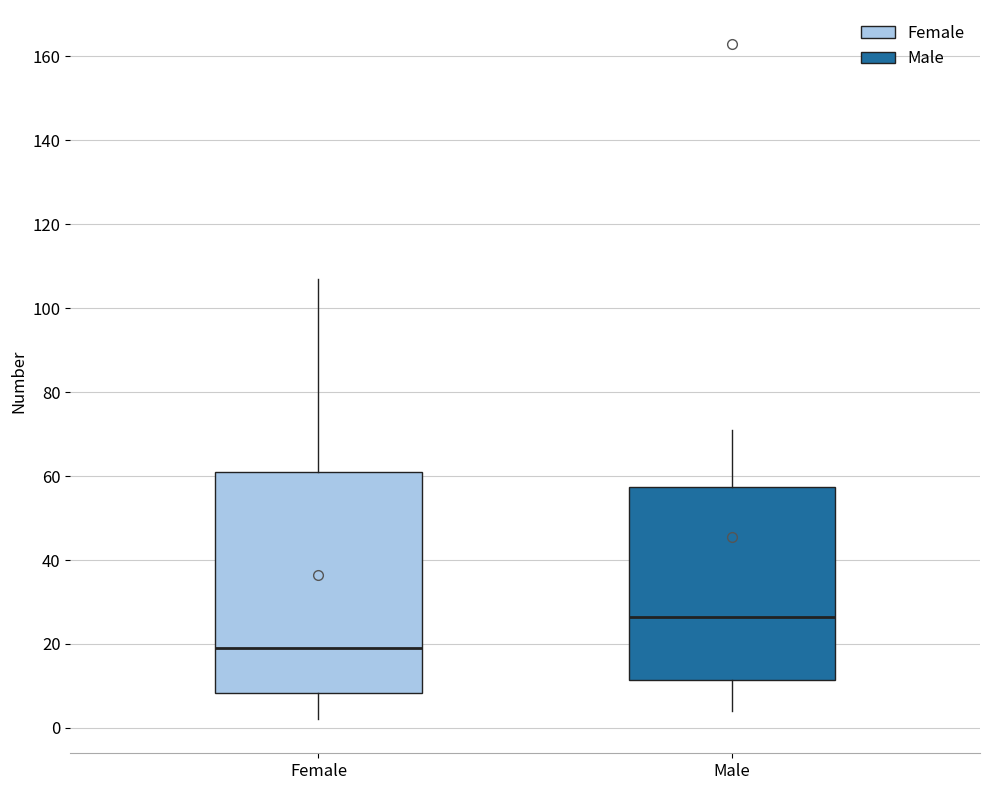

Which box is the tallest, from its lower edge to its upper edge?

Female